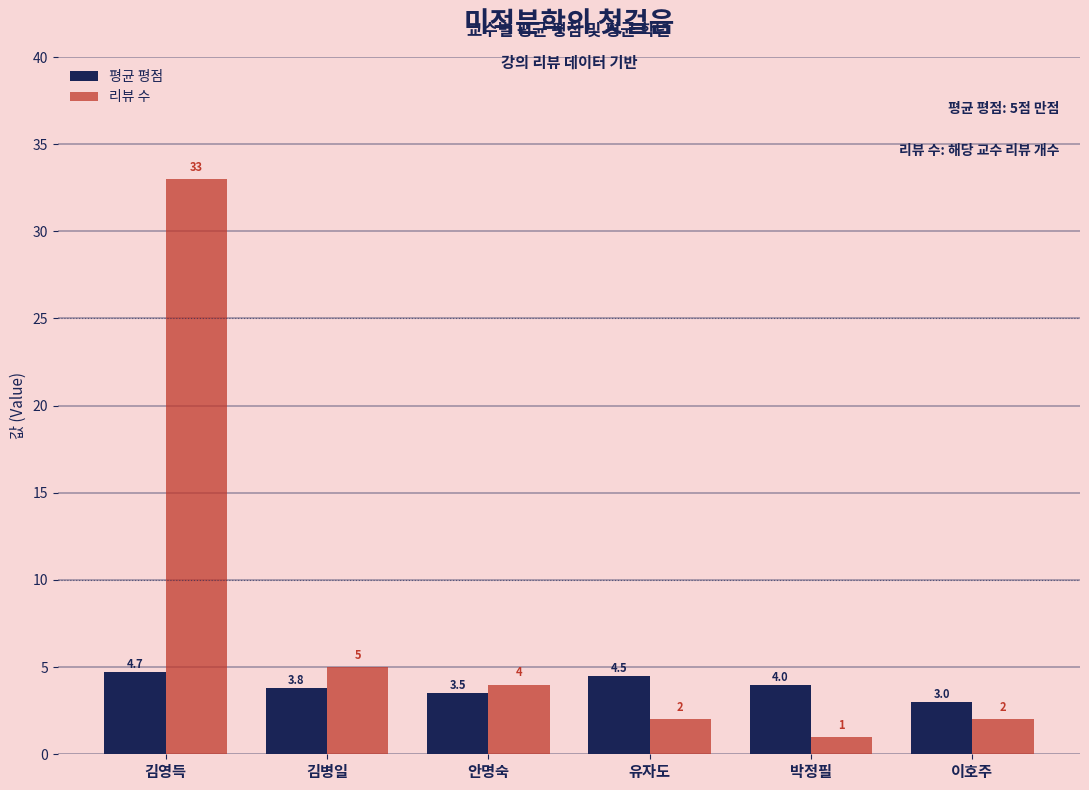

Which label corresponds to the smallest value in the chart?

박정필